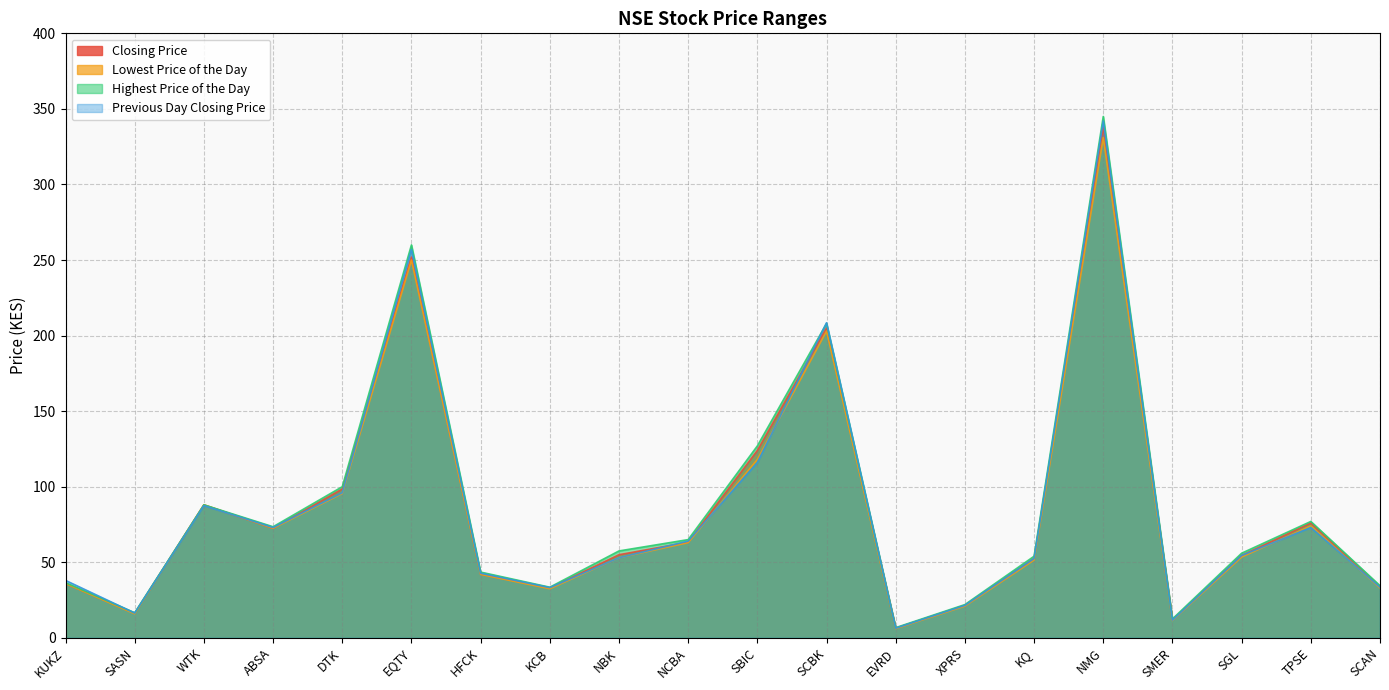

Between KCB and SCBK, which is larger?

SCBK